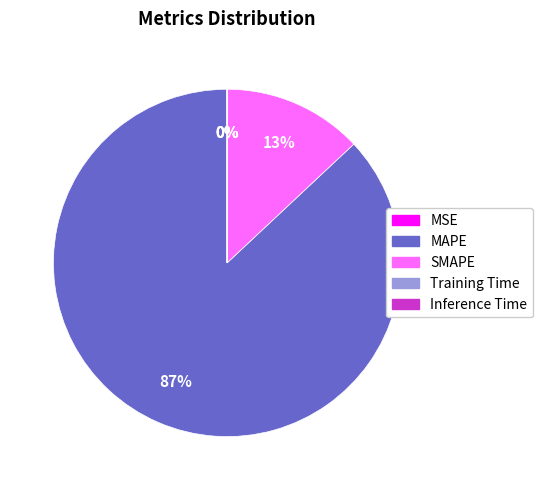

Is there a majority slice in this chart?

Yes